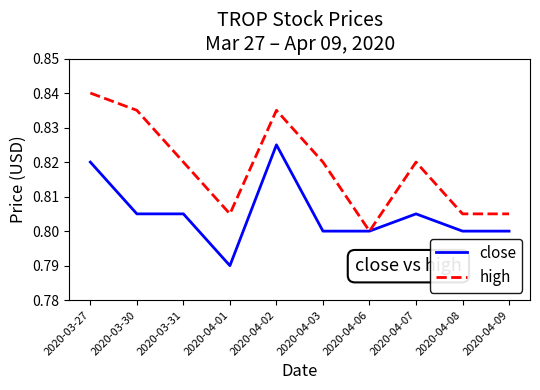

Where is high nearest to the value 0?

2020-04-06